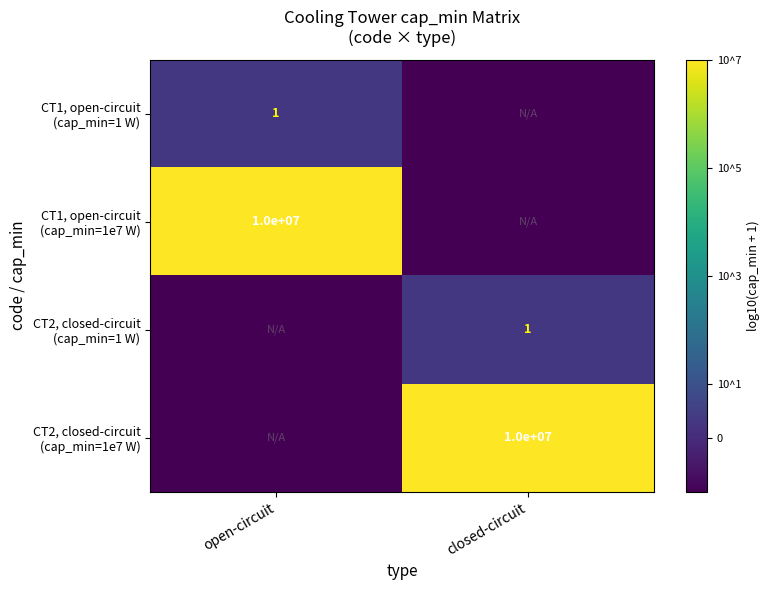

Rank the series by their maximum value, from highest to lowest.

CT1, open-circuit (cap_min=1e7 W), CT2, closed-circuit (cap_min=1e7 W), CT1, open-circuit (cap_min=1 W), CT2, closed-circuit (cap_min=1 W)